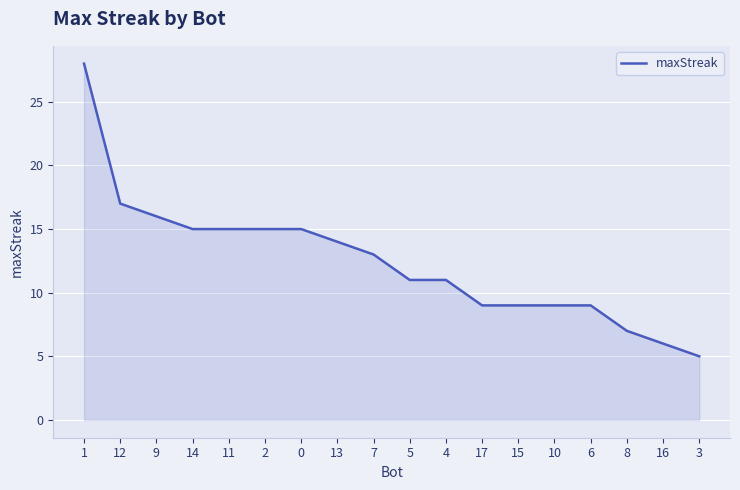

Where does the data first go above 13?

1